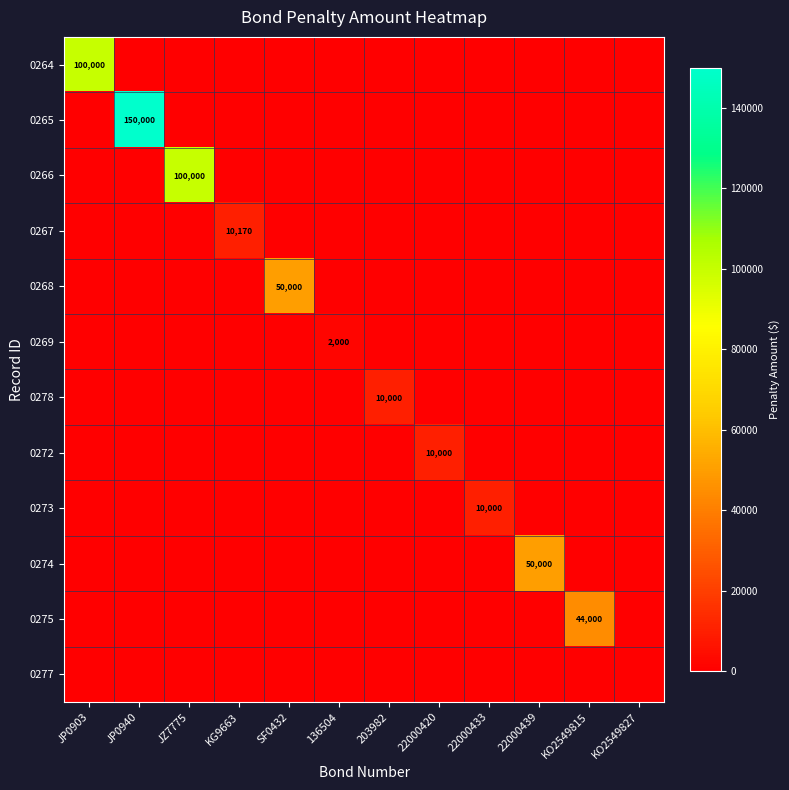

Which label corresponds to the largest value in the chart?

JP0940